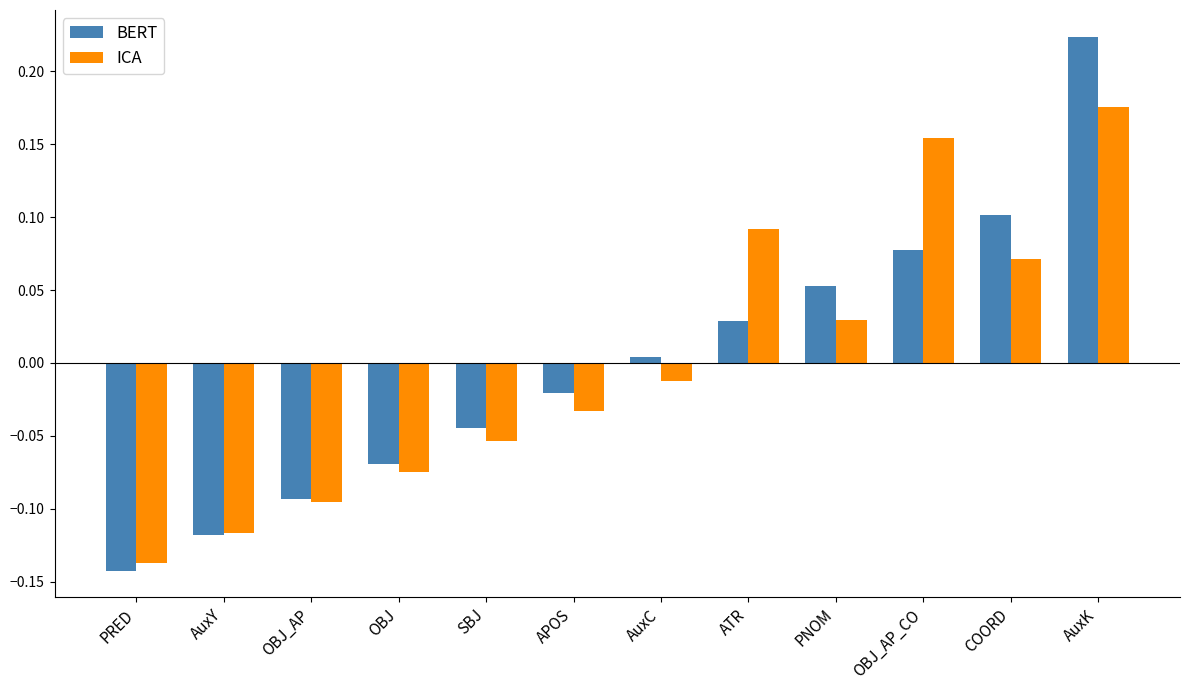

Is the value of ICA at OBJ_AP_CO greater than the value of BERT at ATR?

Yes